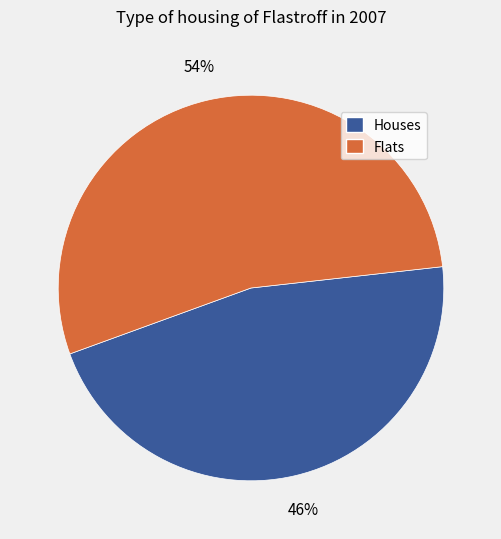

Count the number of slices in the pie.

2